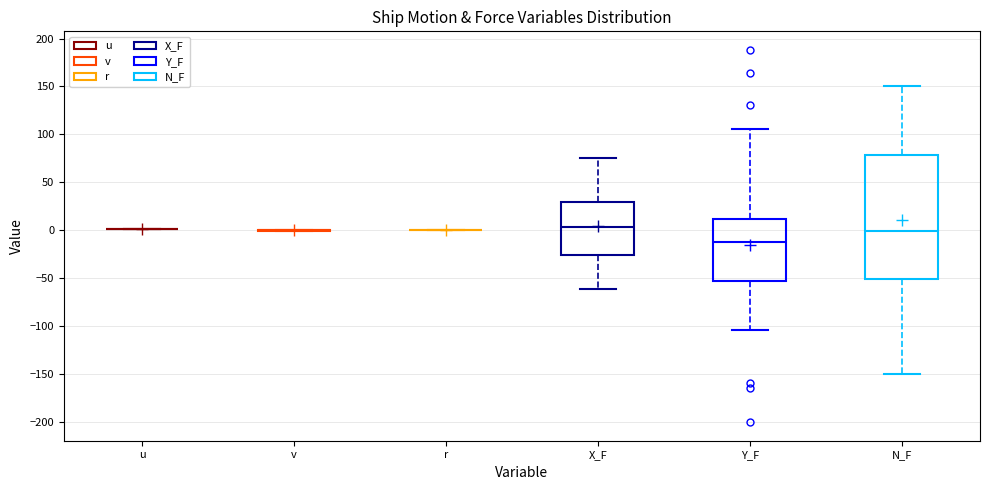

Comparing the boxes themselves (not the whiskers), which one is the tallest?

N_F